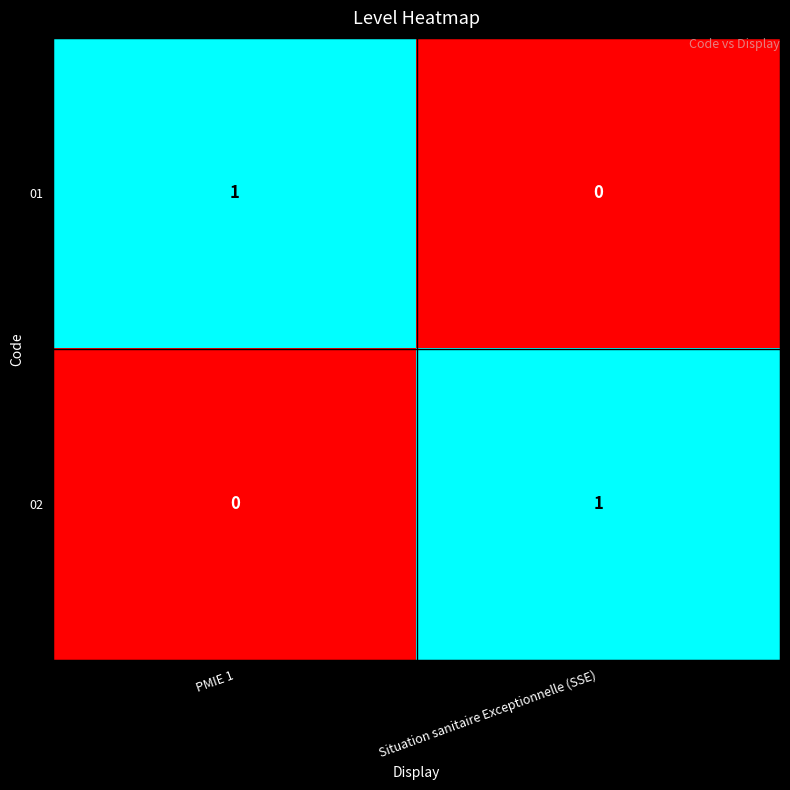

Is the value of 02 at Situation sanitaire Exceptionnelle (SSE) greater than the value of 01 at Situation sanitaire Exceptionnelle (SSE)?

Yes